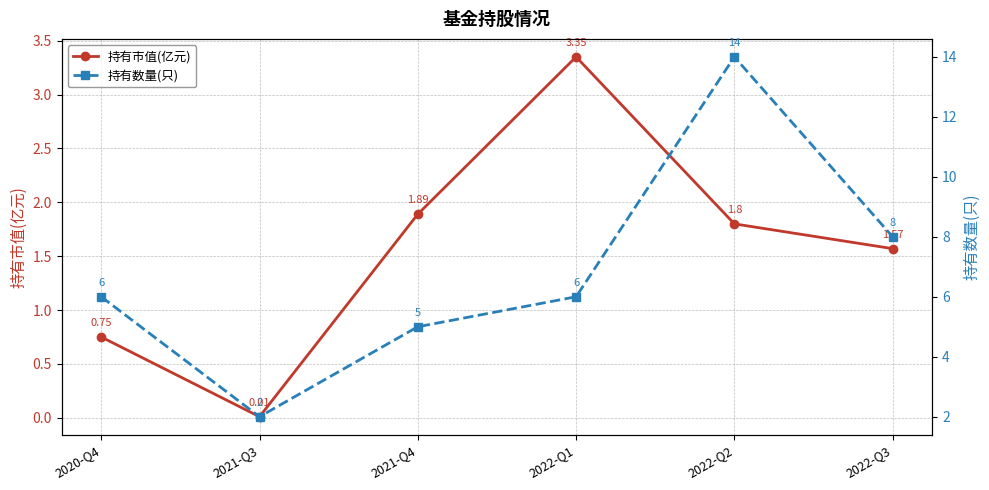

Is it true that 持有市值(亿元) equals 1.1 at 2022-Q1?

False